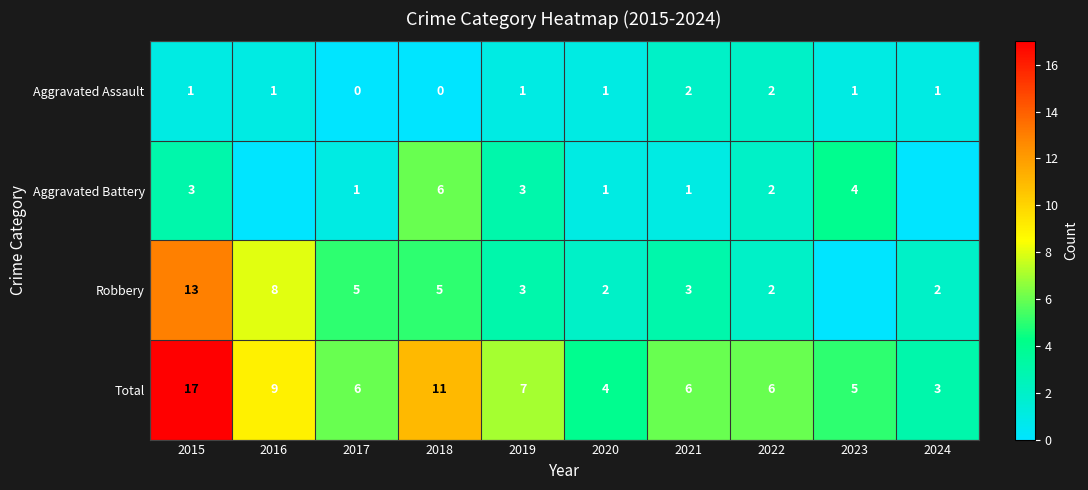

What is the difference between the highest and lowest values at 2017?

6